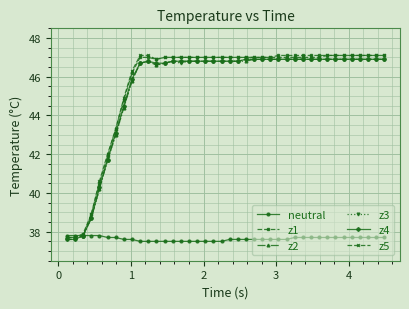

What is the minimum value shown in the chart?

37.5